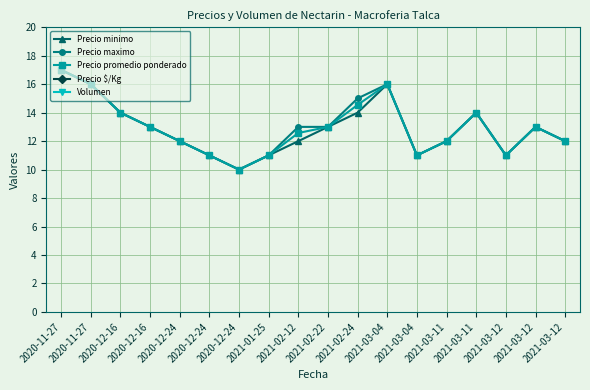

True or false: Precio minimo and Precio promedio ponderado intersect in this chart.

False